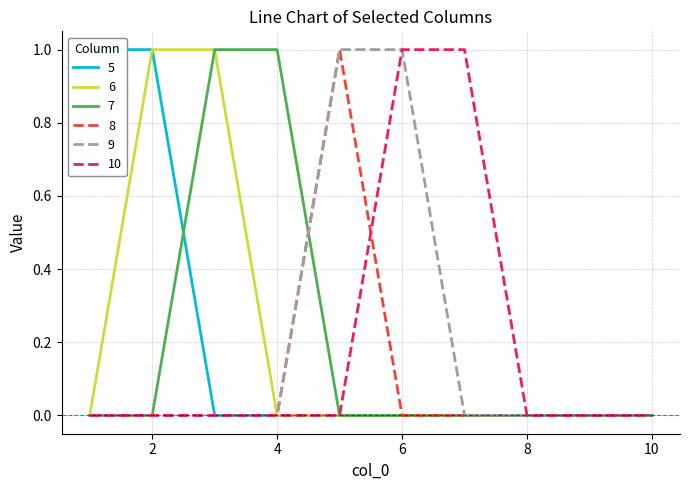

Rank the categories by 5 value from lowest to highest.

3, 4, 5, 6, 7, 8, 9, 10, 1, 2